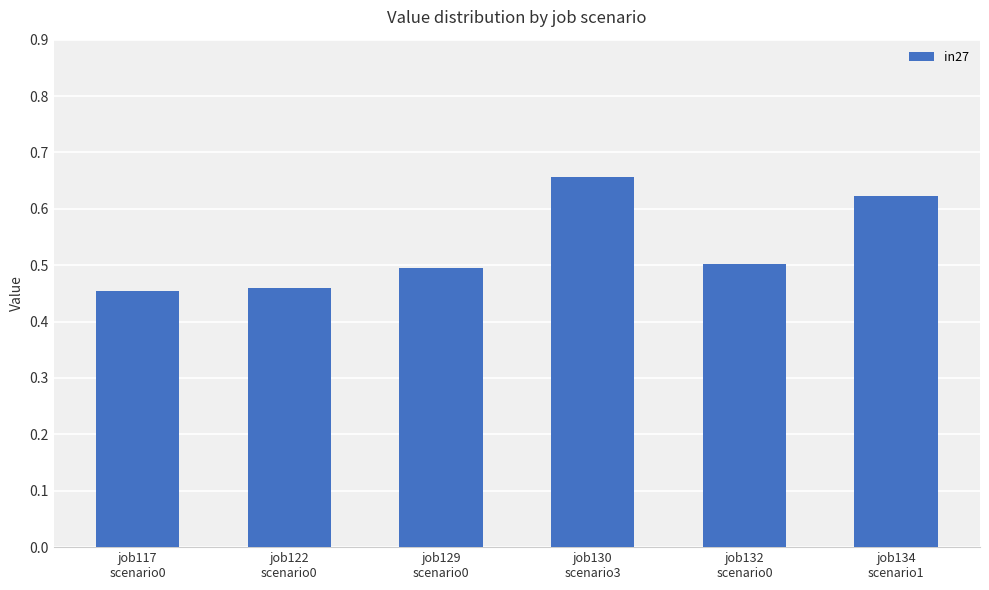

What position from the right is job129
scenario0?

4